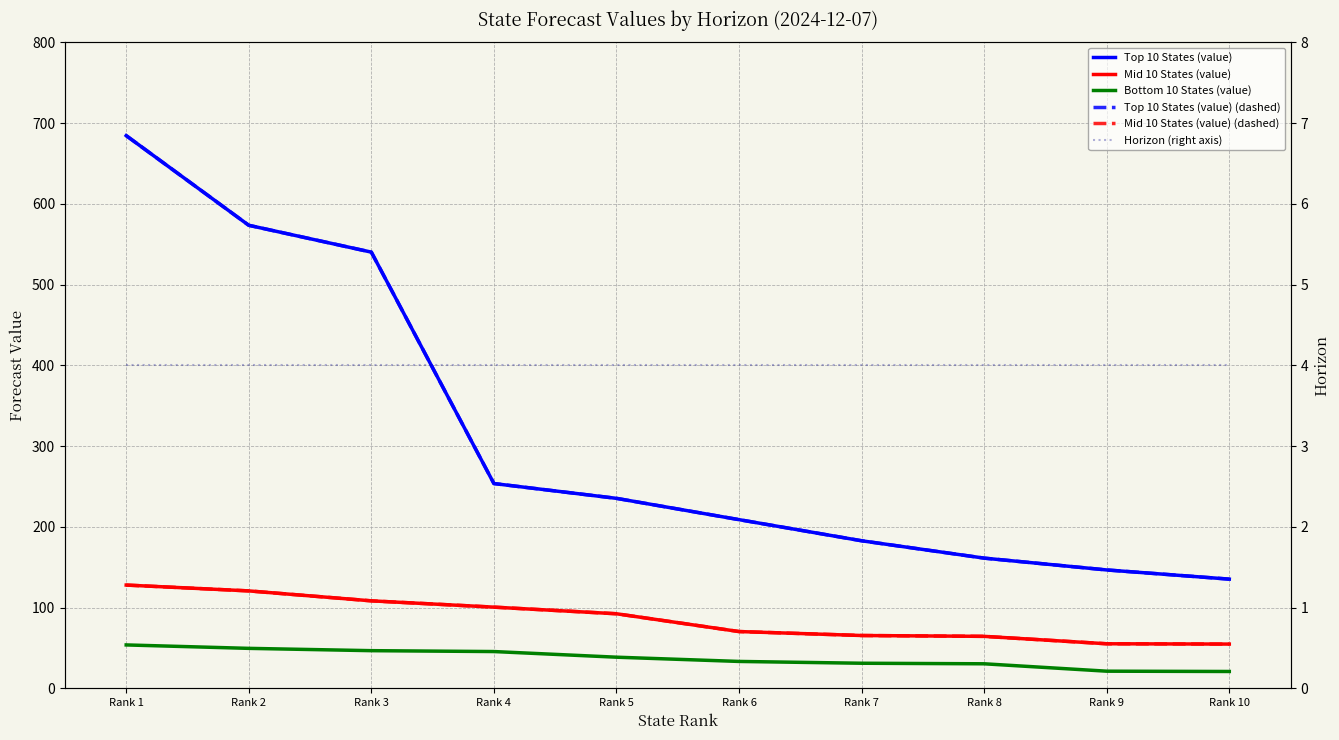

What is the sum of the Horizon (right axis) values at Rank 8 and Rank 2?

8.0